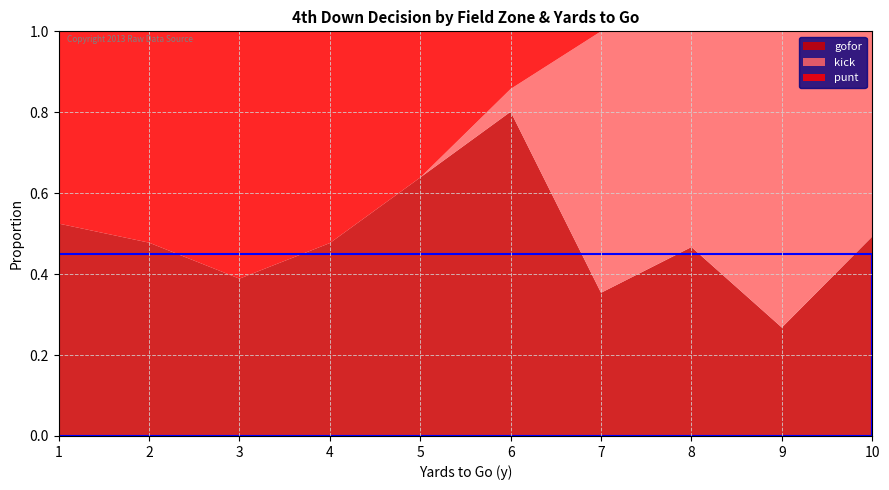

What is the total value across all series at 7?

1.0